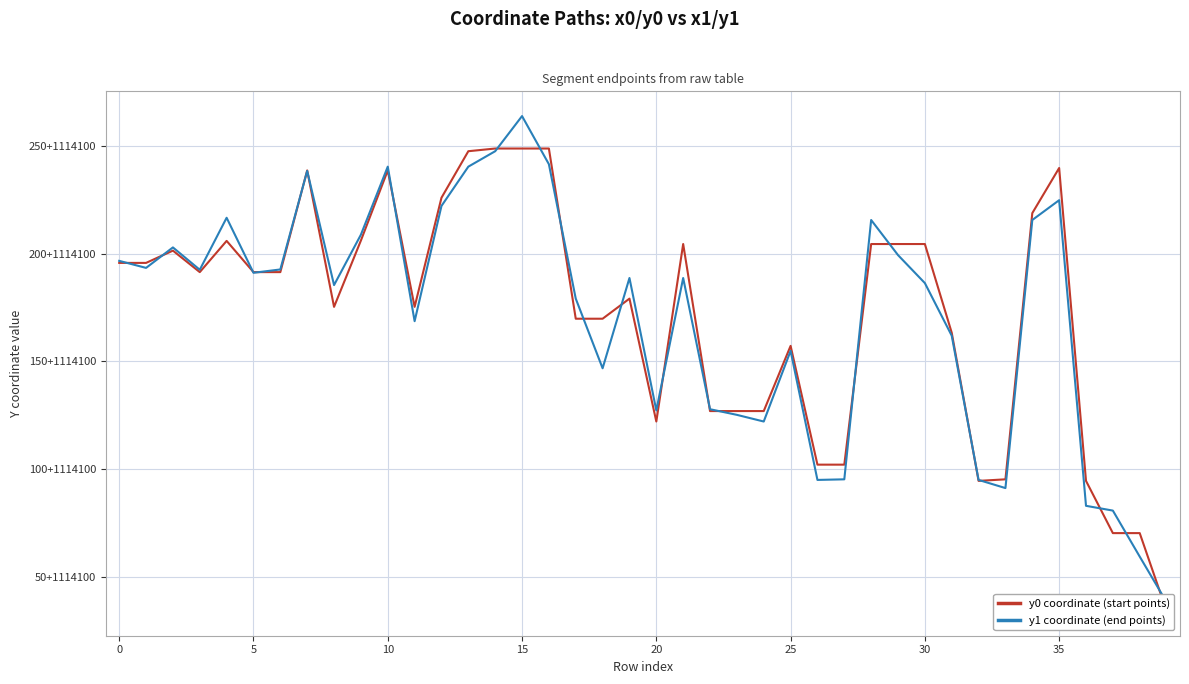

At which category does the chart reach its minimum across all series?

39